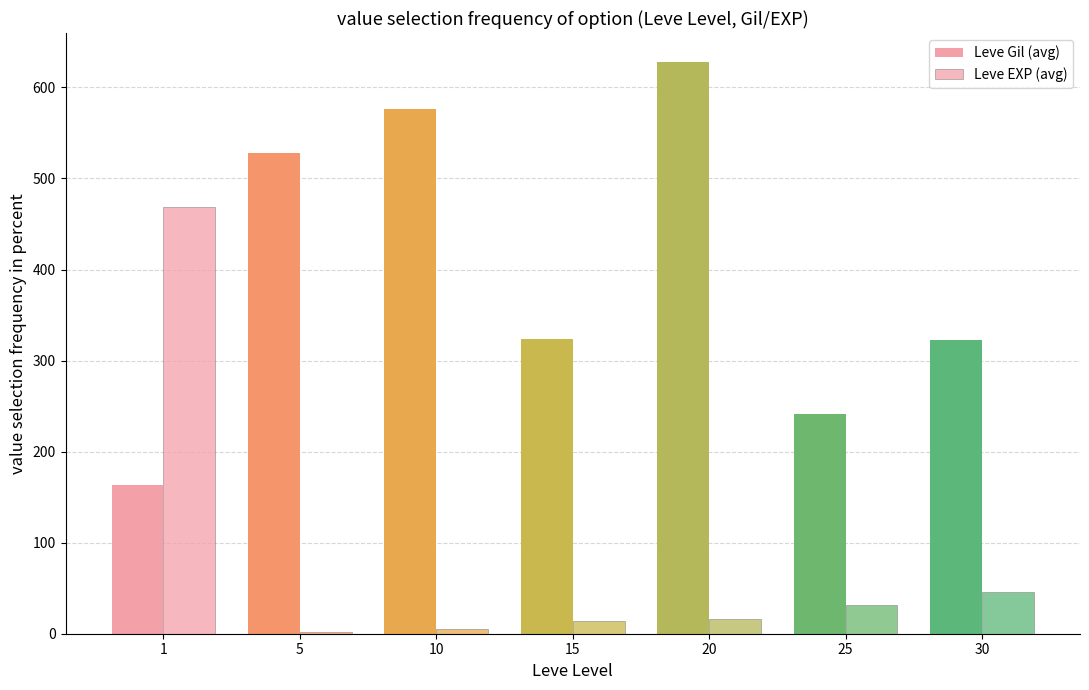

How many series are shown in this chart?

2